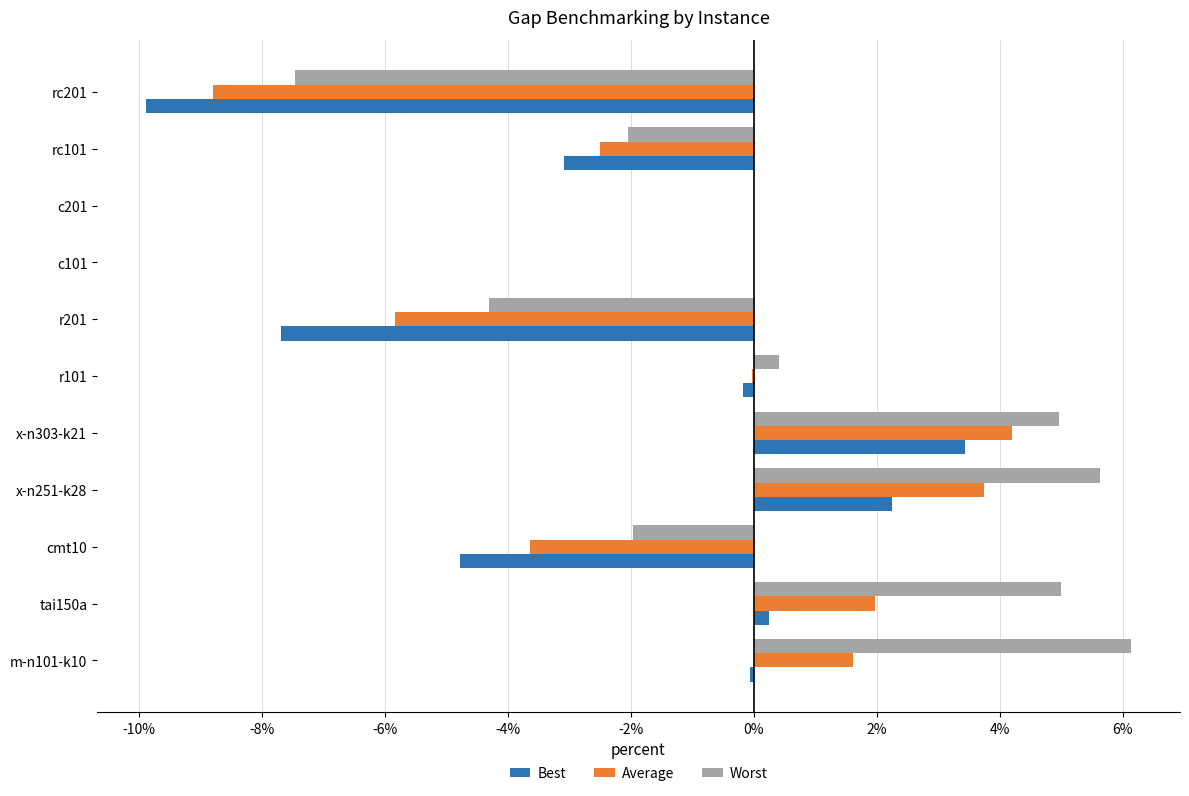

Which series has the largest range (max minus min)?

Worst